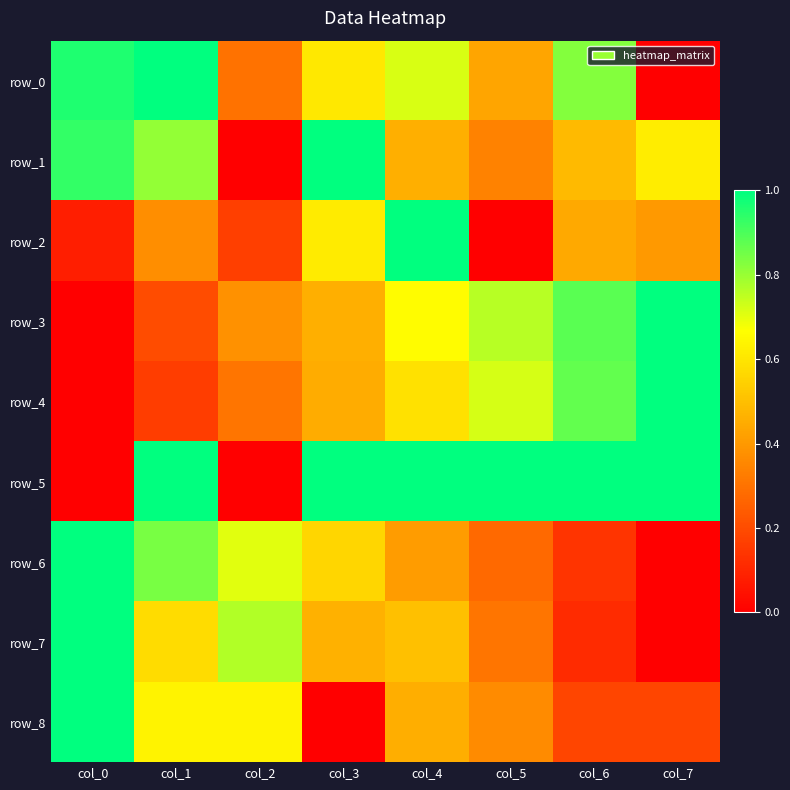

Rank the categories by row_8 value from lowest to highest.

col_3, col_6, col_7, col_5, col_4, col_1, col_2, col_0